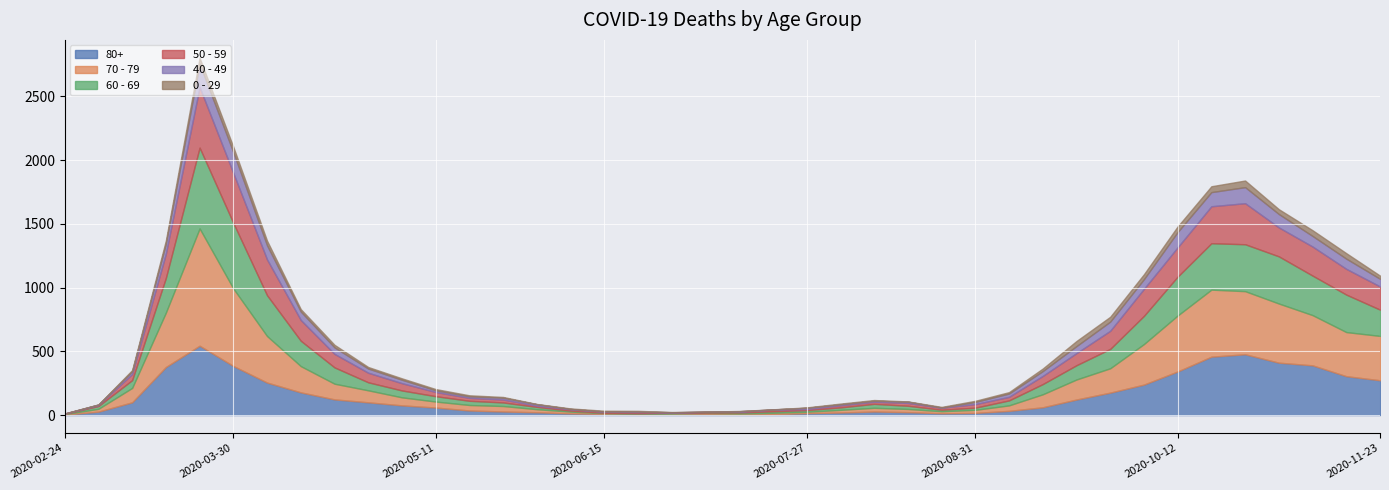

What is the difference between the 80+ values at 2020-08-31 and 2020-08-10?

11